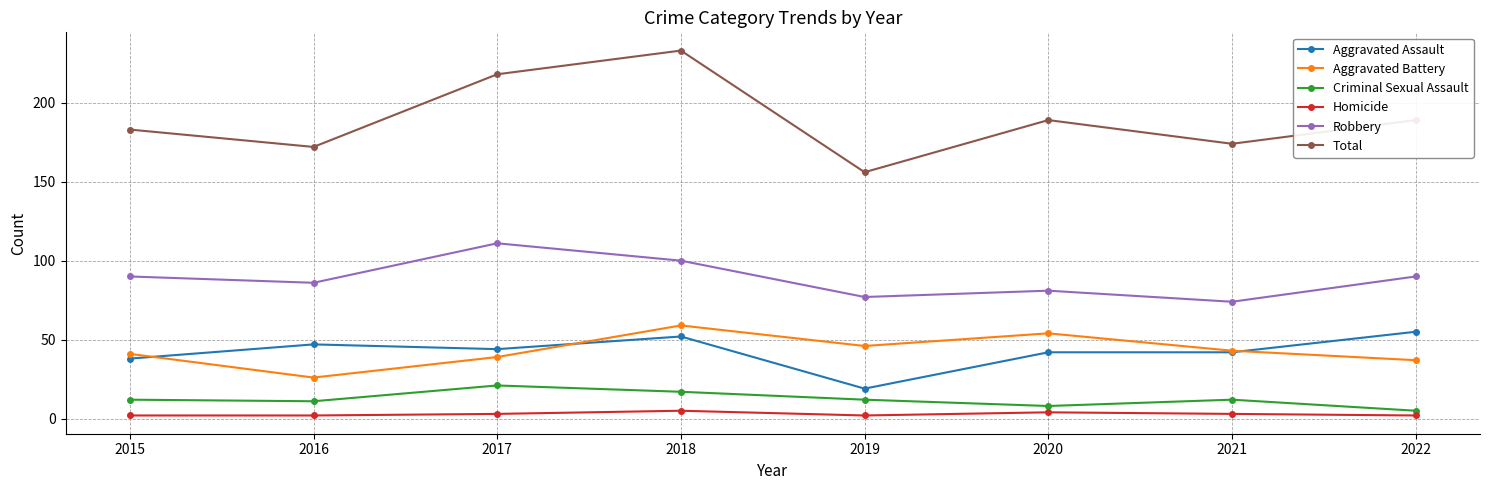

Is the value of Total at 2019 greater than the value of Aggravated Battery at 2019?

Yes